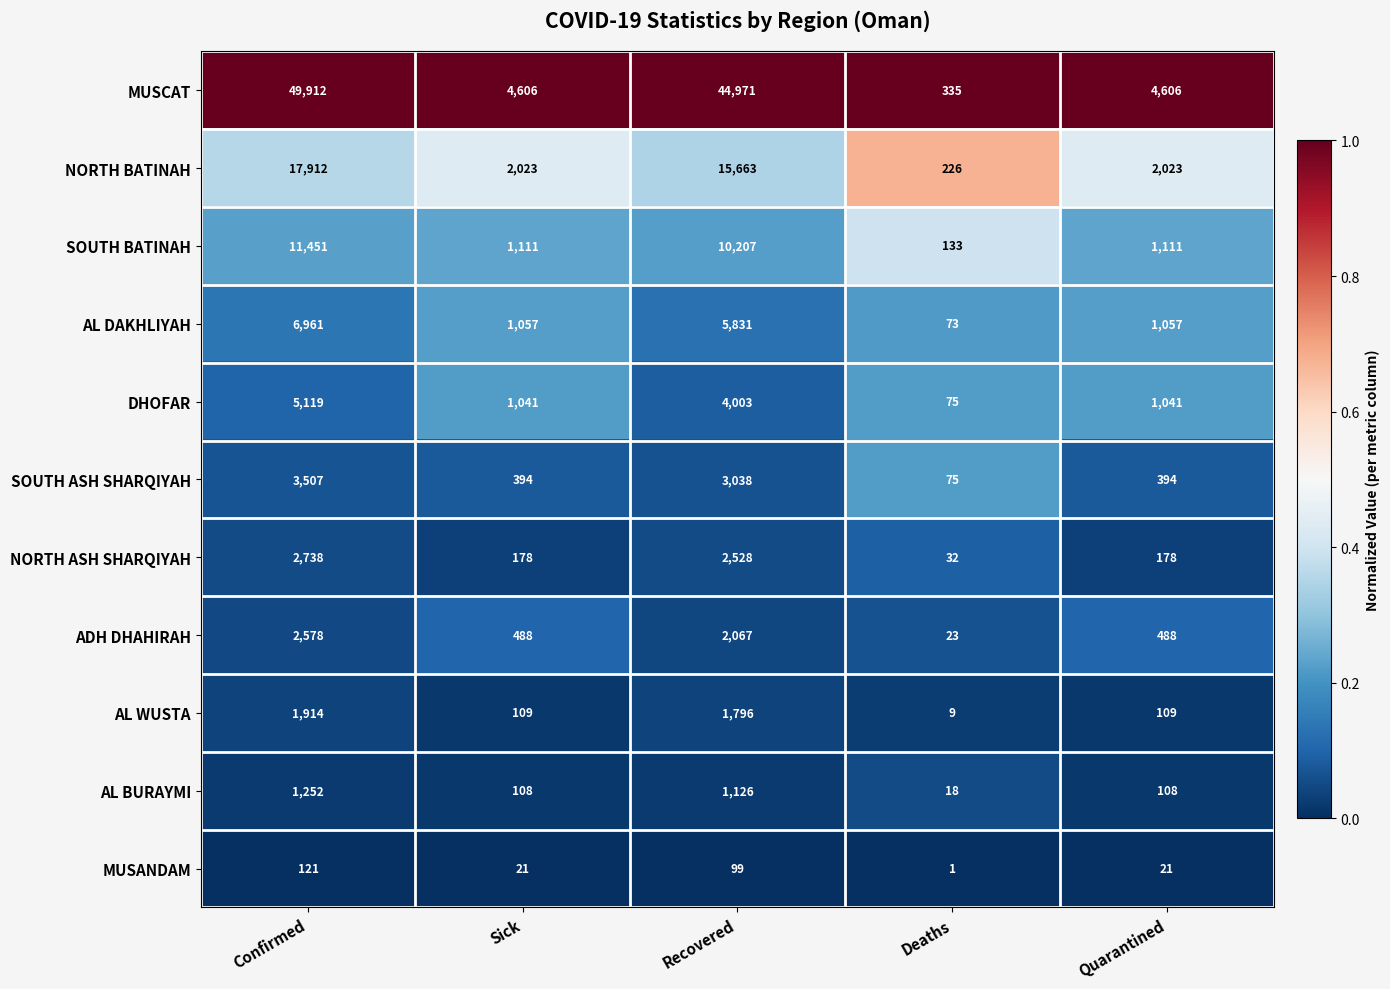

At which label is MUSCAT closest to 25123?

Recovered